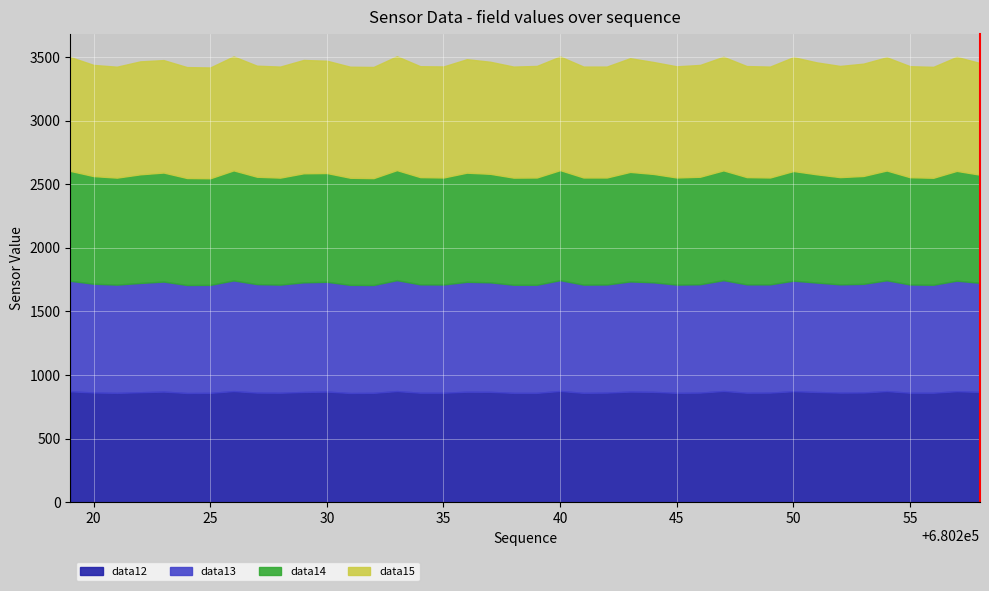

Does the chart display data point markers on the line(s)?

No